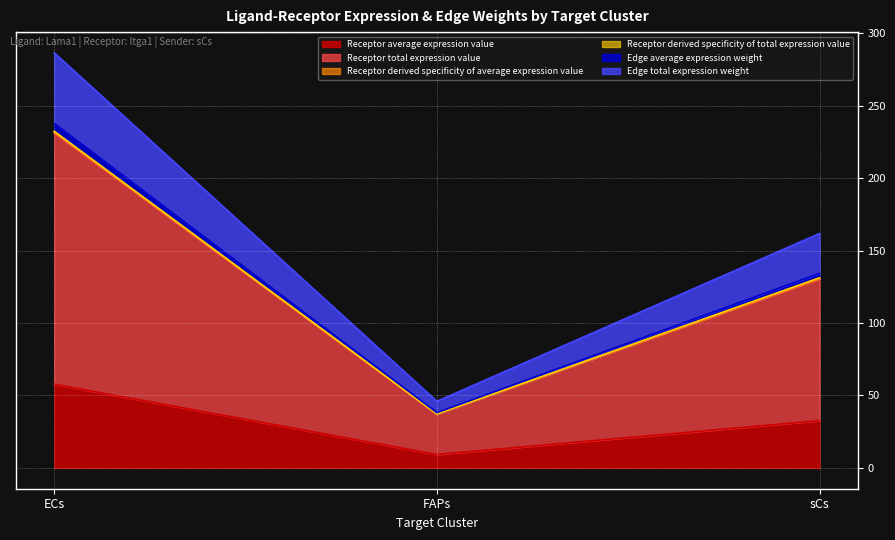

Reading right to left, extract all data points from this chart.

Receptor average expression value: 32.6	9.3	57.8
Receptor total expression value: 130.5	37.1	231.1
Receptor derived specificity of average expression value: 131.2	37.3	232.3
Receptor derived specificity of total expression value: 130.9	37.2	231.7
Edge average expression weight: 134.3	38.2	237.7
Edge total expression weight: 161.7	46.0	286.3